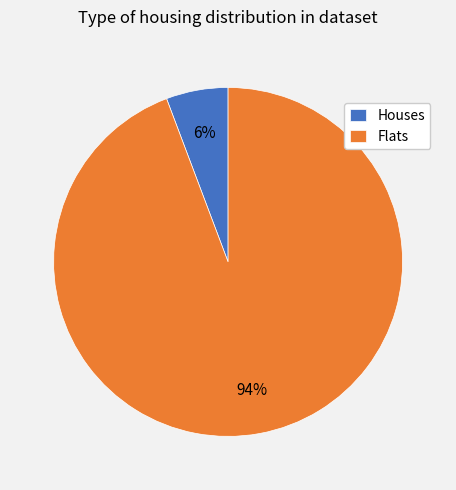

To the nearest percent, what is the combined percentage of Flats and Houses?

100%